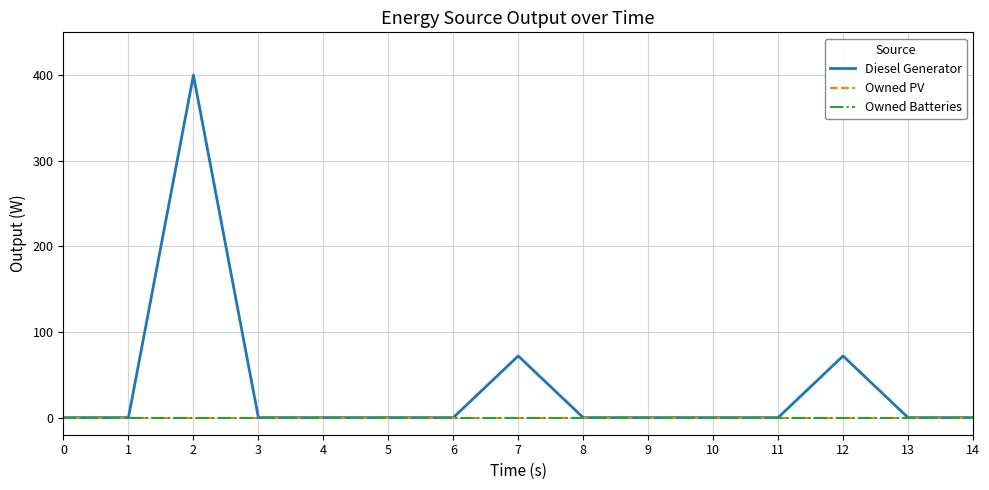

What is the difference between the Diesel Generator values at 4 and 2?

400